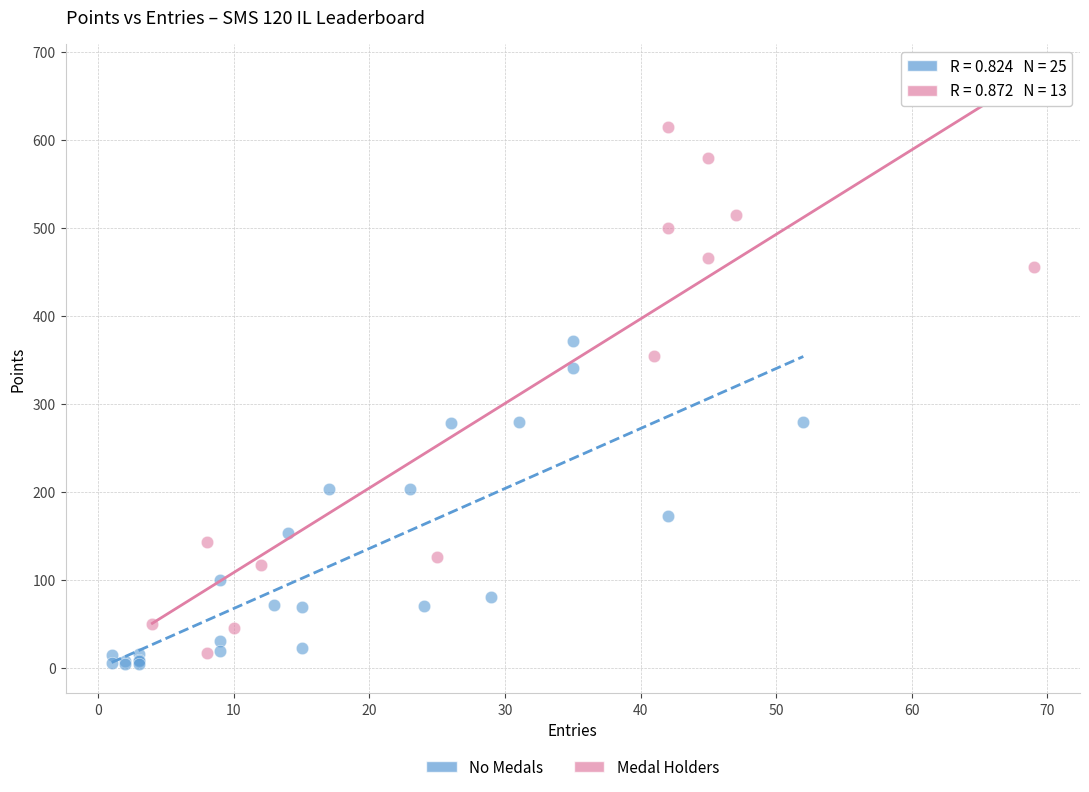

Which series has the widest spread of Y values?

Medal Holders